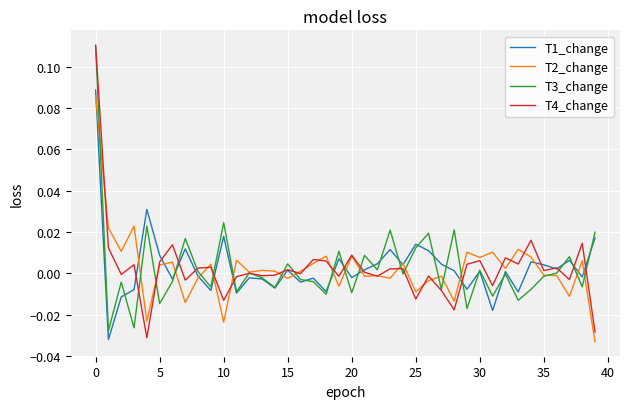

Rank the series by their average value, from highest to lowest.

T1_change, T3_change, T4_change, T2_change